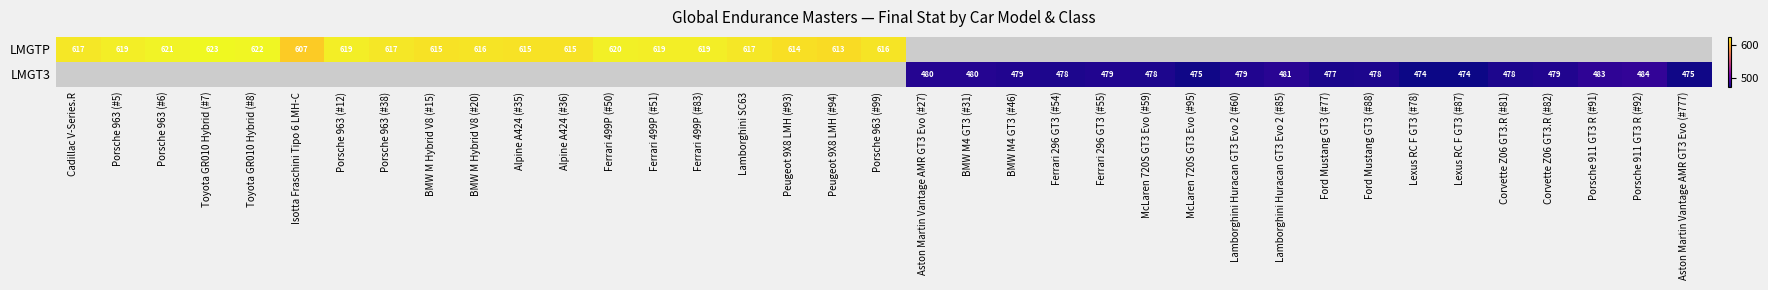

Is it true that LMGTP equals 949 at Porsche 963 (#38)?

False